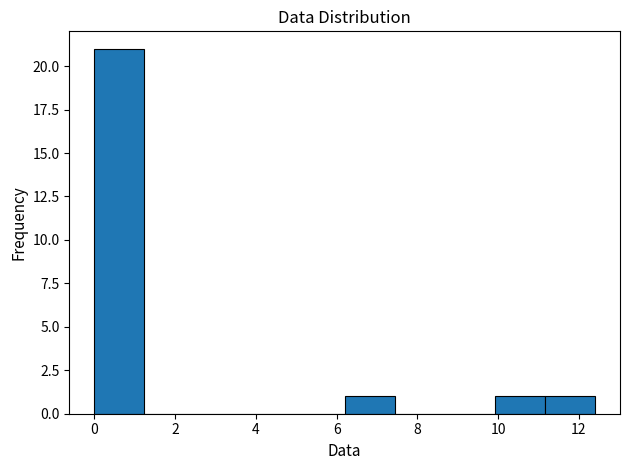

Reading left to right, list every bar in this chart as the range it spans on the x-axis followed by its height. Neither the bar edges nor the heights are printed on the chart, so give them approximately, as read against the axes.

0.00 to 1.24: 21
1.24 to 2.48: 0
2.48 to 3.72: 0
3.72 to 4.96: 0
4.96 to 6.20: 0
6.20 to 7.44: 1
7.44 to 8.68: 0
8.68 to 9.92: 0
9.92 to 11.16: 1
11.16 to 12.40: 1